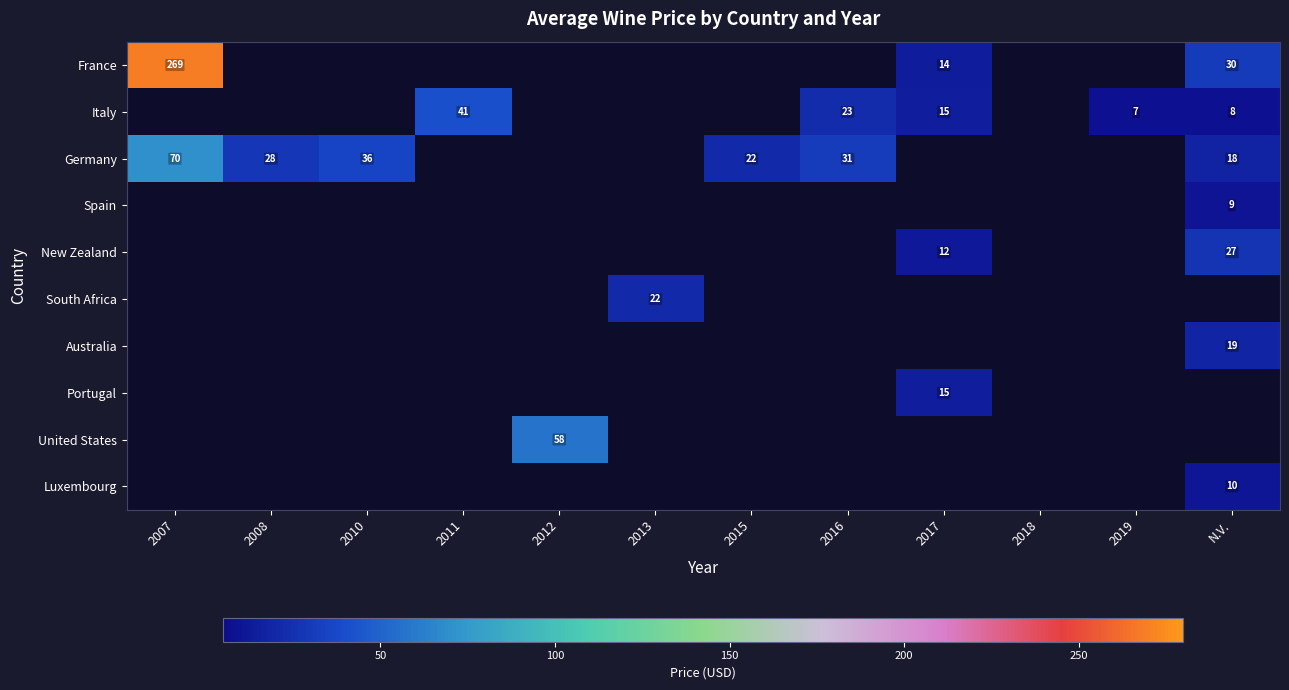

True or false: Italy has a value of 8 at N.V..

True